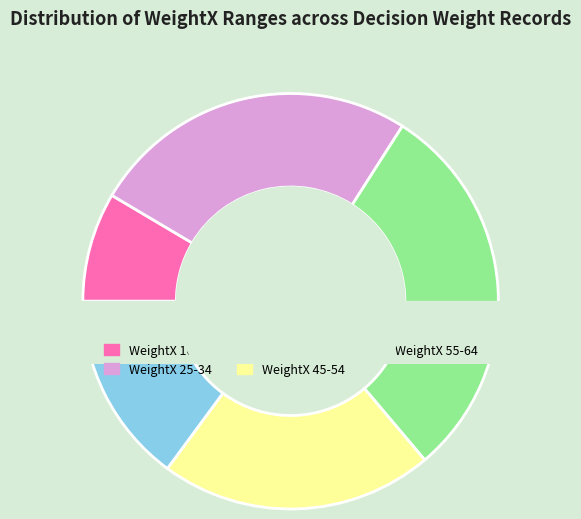

To the nearest percent, what percentage of the pie is WeightX_25-34?

26%